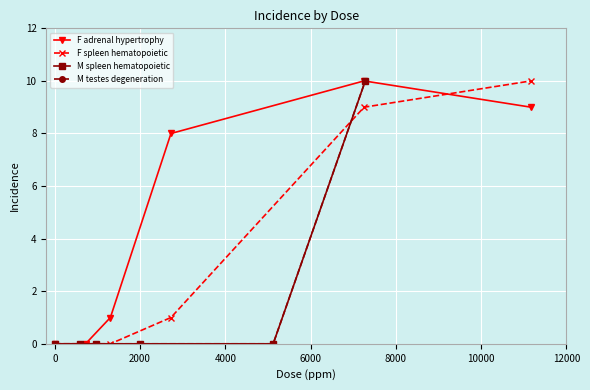

What is the maximum value for F adrenal hypertrophy?

10